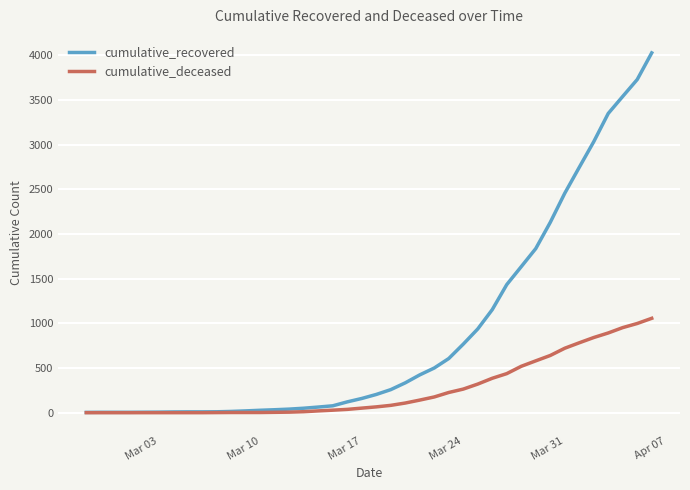

What is the average value of the cumulative_deceased series?

259